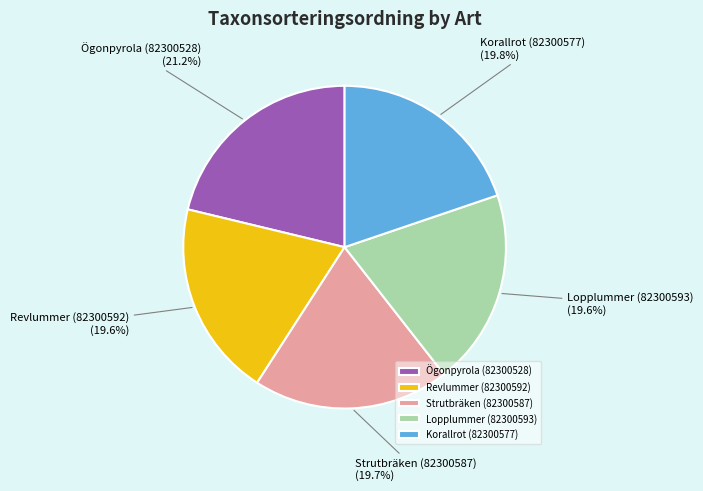

To the nearest percent, what portion does Korallrot (82300577) represent?

20%